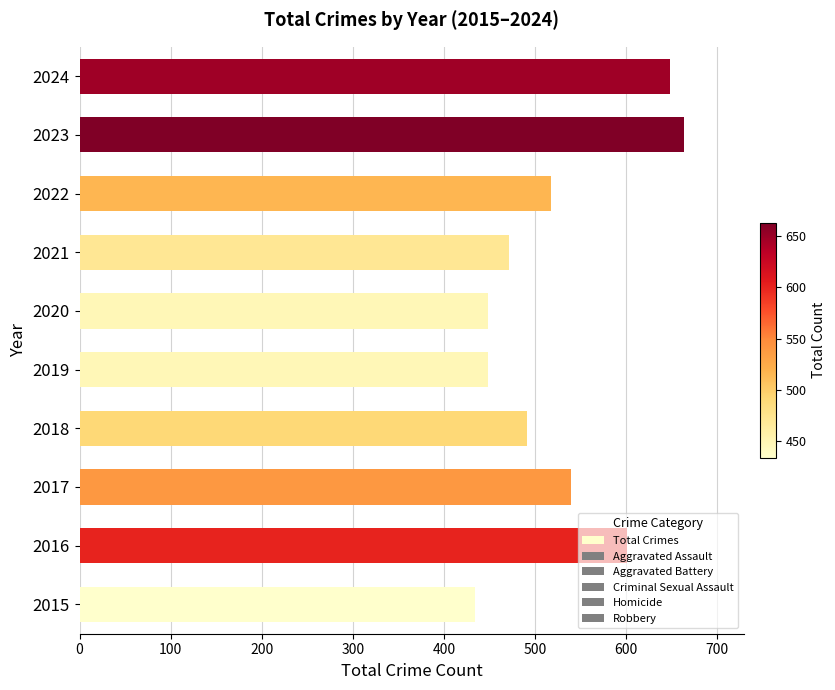

At which category does the chart reach its peak across all series?

2023